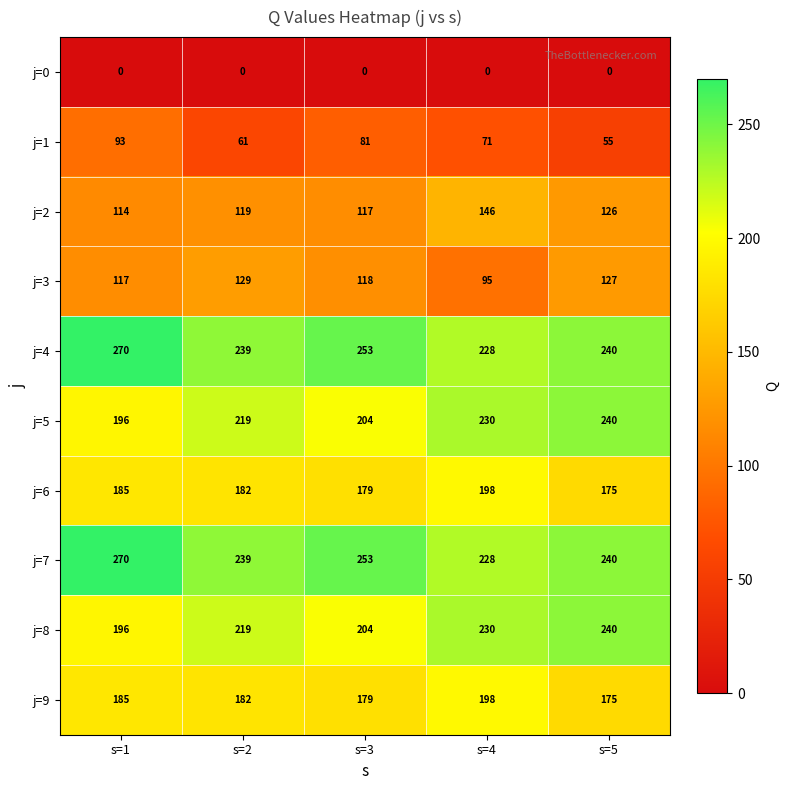

What is the spread (max minus min) of values at s=4?

230